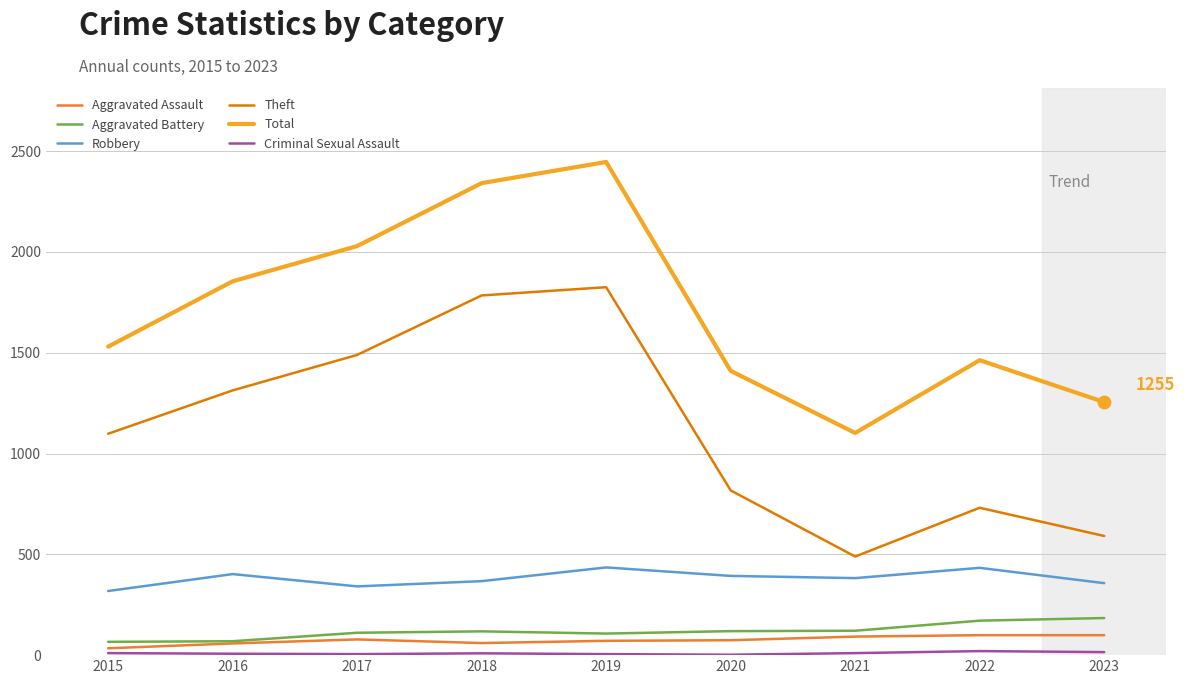

Is the value of Robbery at 2019 greater than the value of Total at 2020?

No